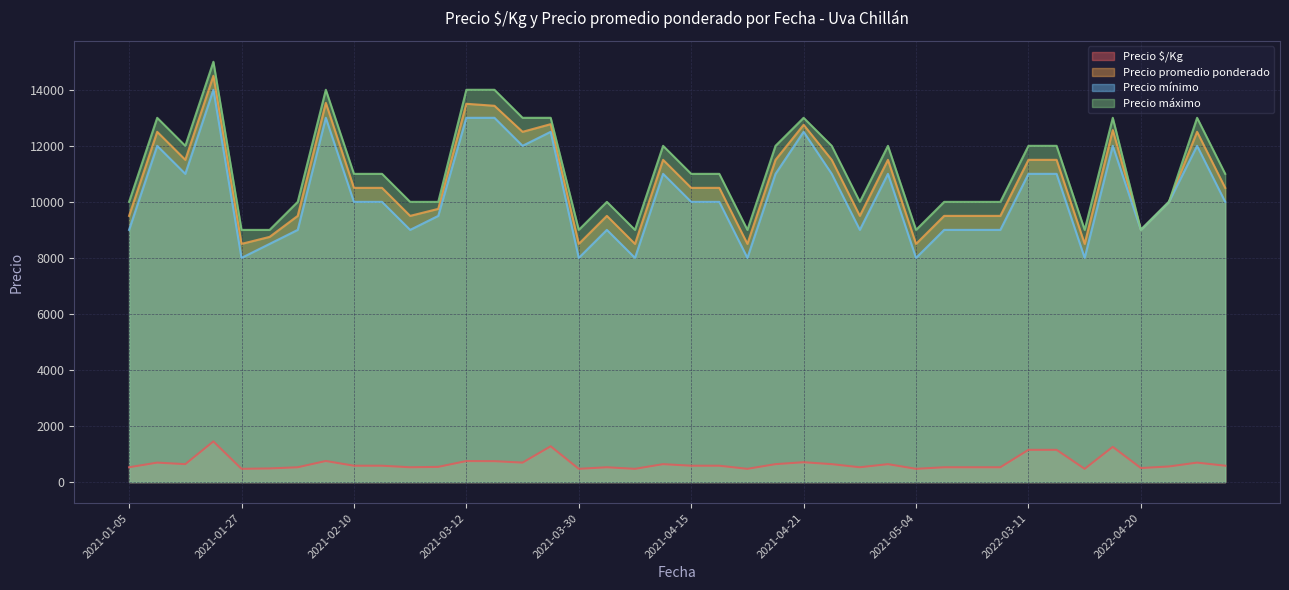

True or false: Precio mínimo has a value of 9000 at 2021-02-12.

True